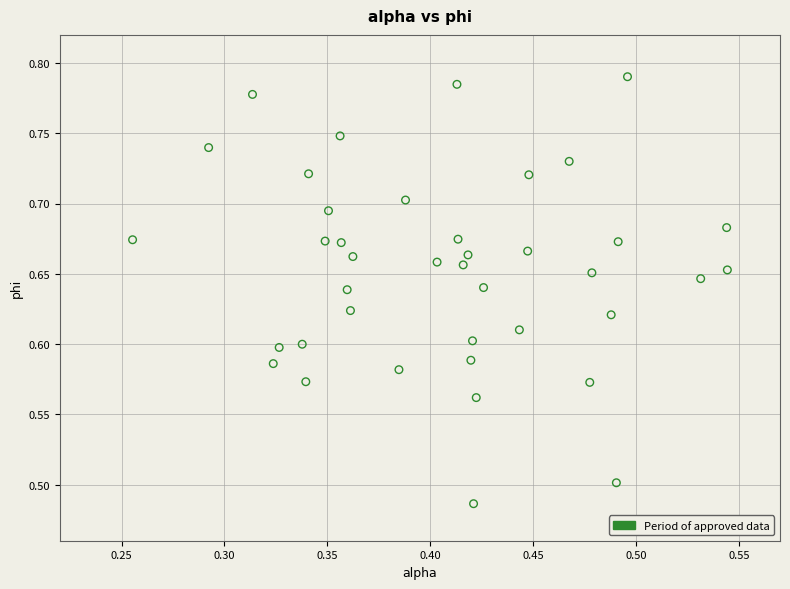

What is the range of X values (max minus min)?

0.3